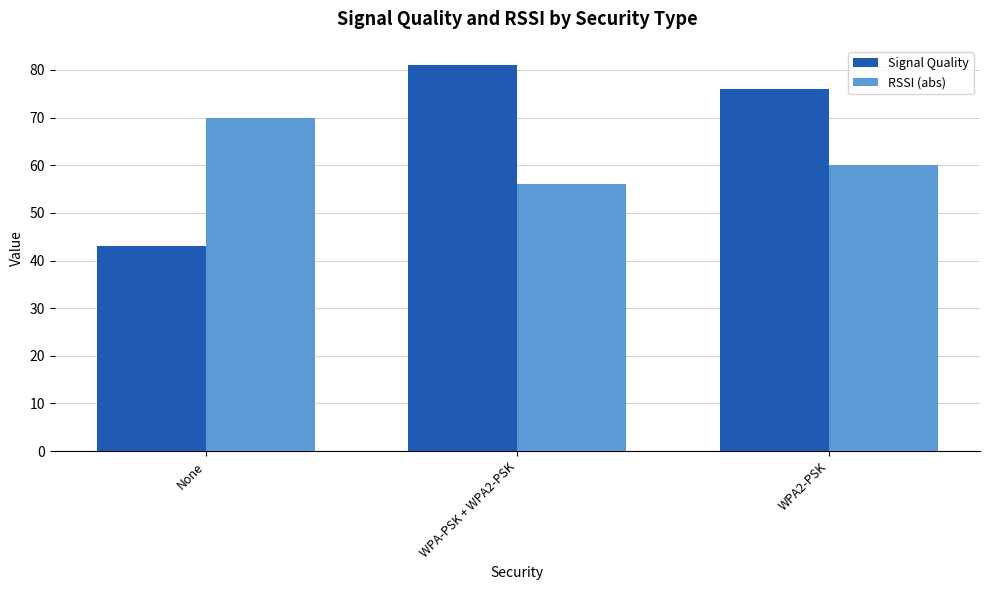

Which series has the largest total across all categories?

Signal Quality